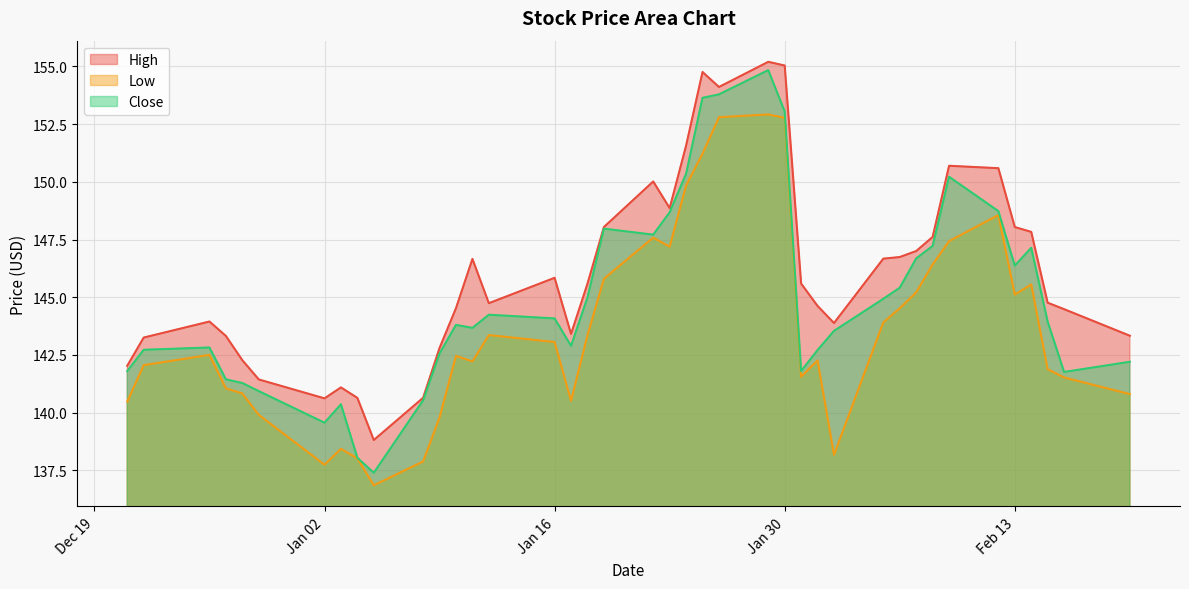

How many lines are shown in the chart?

3